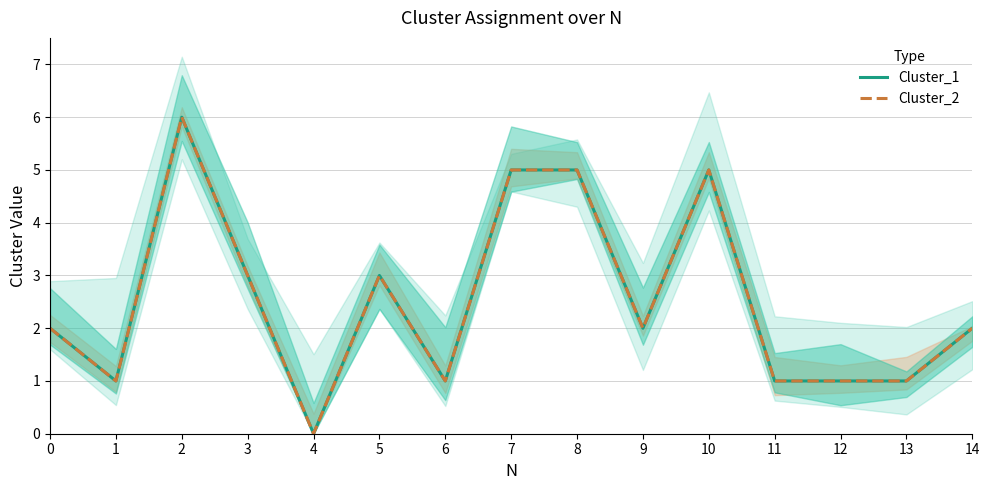

What is the value of the Cluster_2 point at the 4th from the left?

3